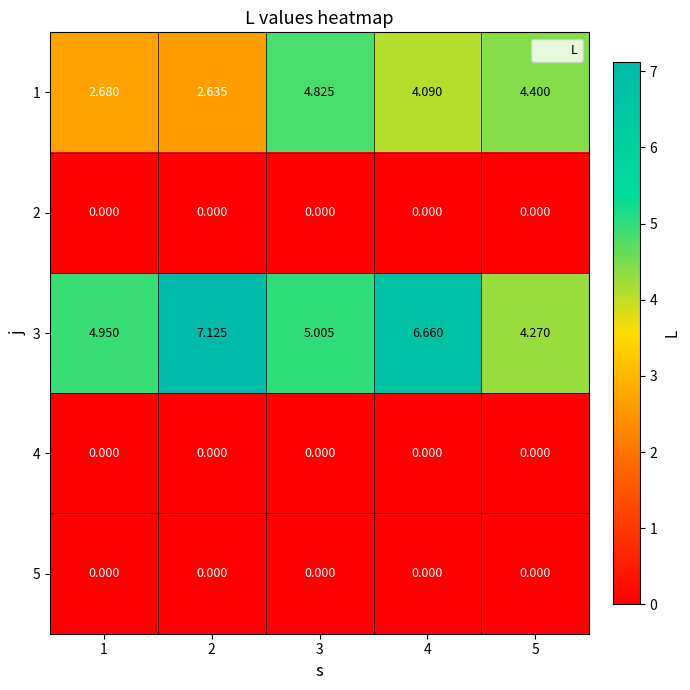

Is the value of 2 at 5 greater than the value of 1 at 3?

No